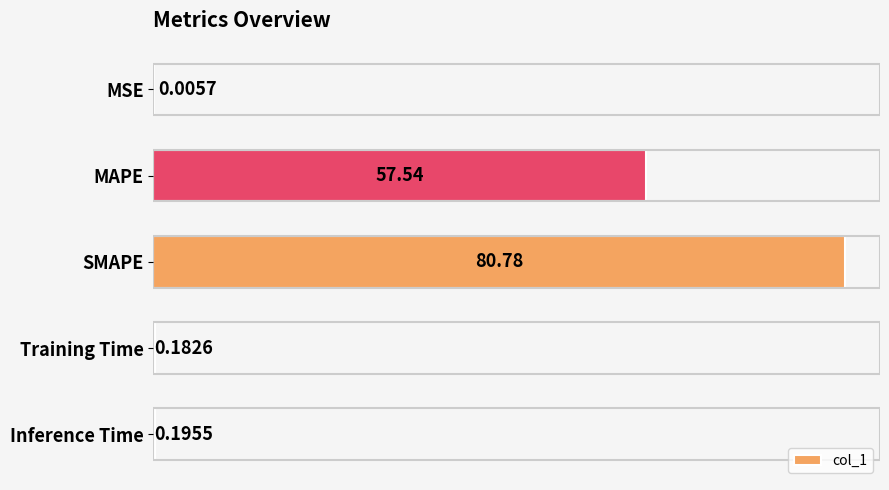

Between SMAPE and Inference Time, which is larger?

SMAPE